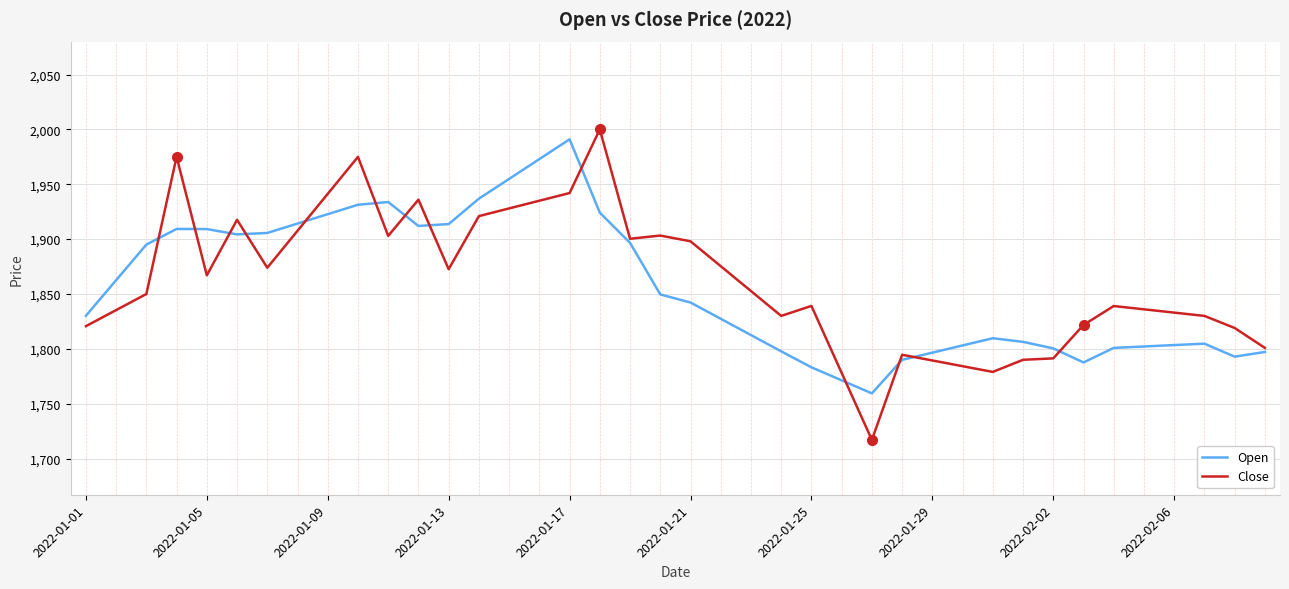

What is the smallest value displayed?

1717.0